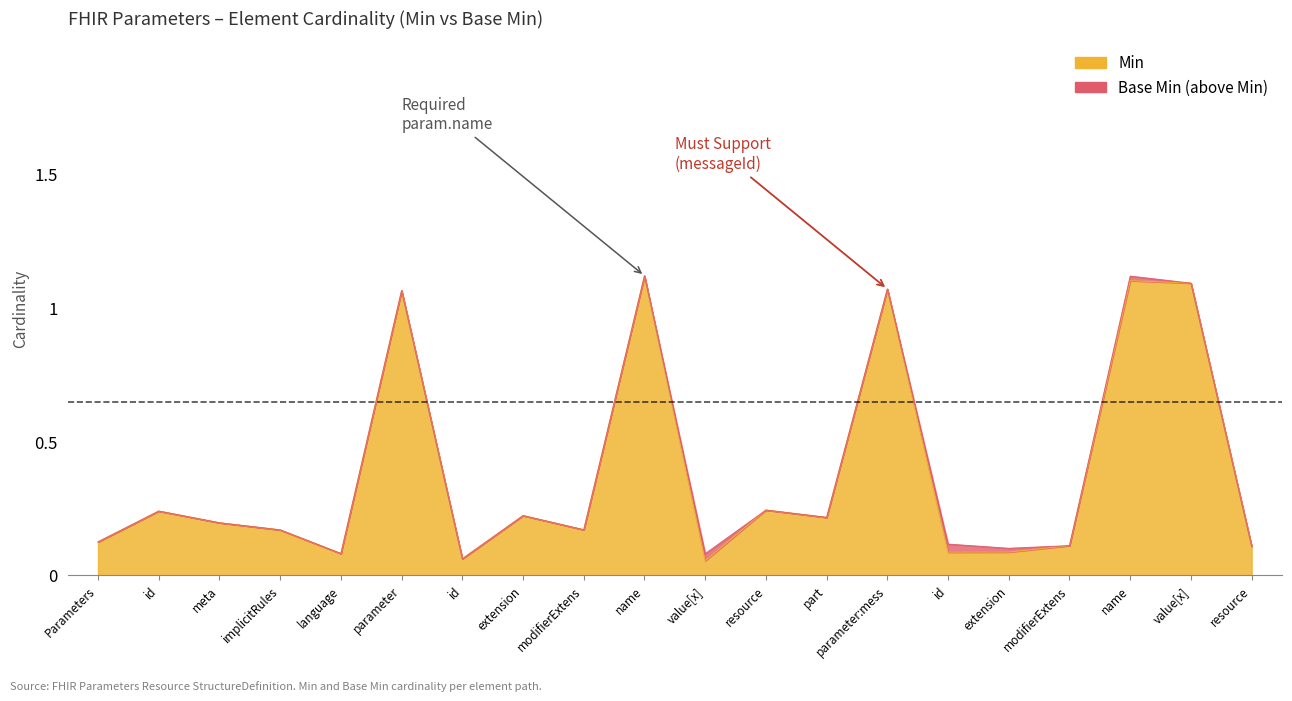

What is the change in value from extension to modifierExtens?

-0.1